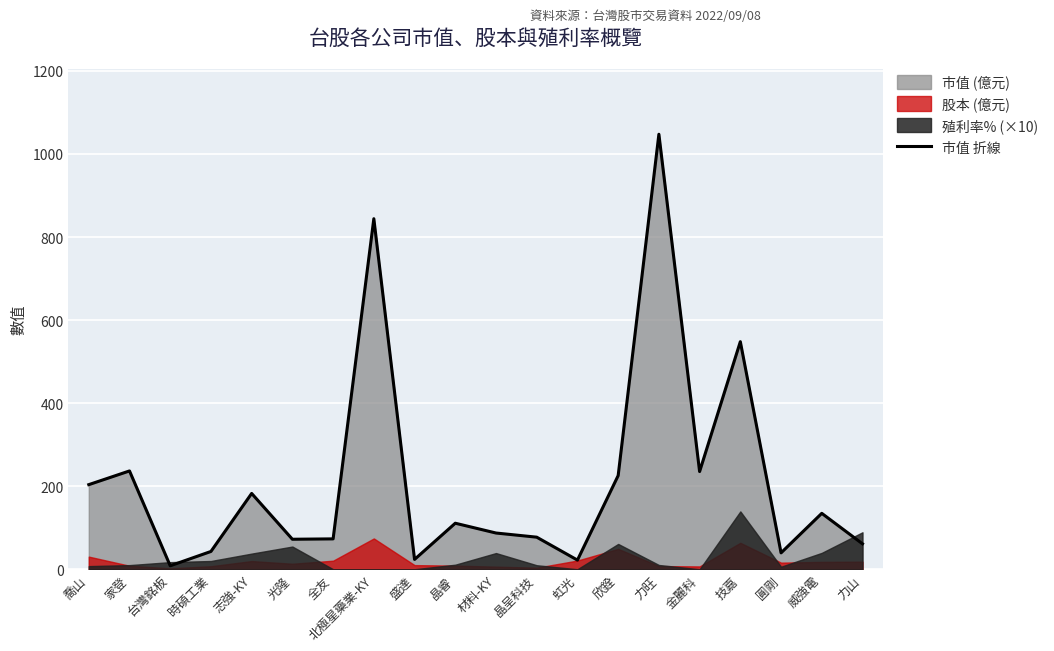

At which category does the chart reach its peak across all series?

力旺